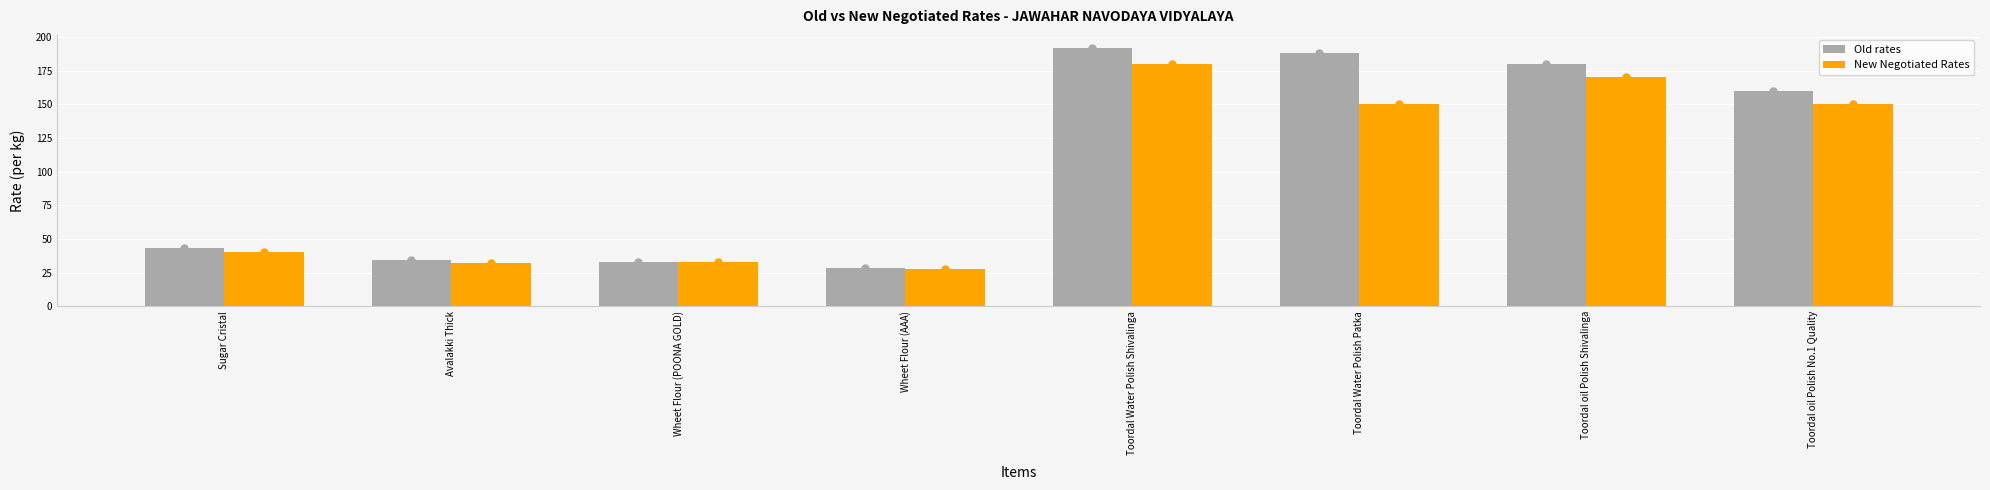

What is the sum of the New Negotiated Rates values at Toordal oil Polish No.1 Quality and Avalakki Thick?

182.0